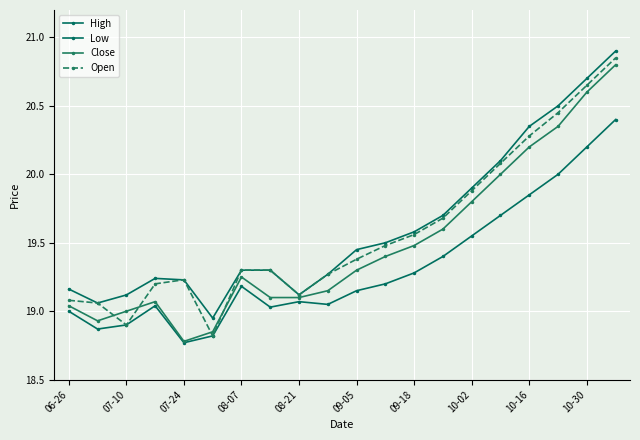

Does the chart have visible grid lines?

Yes